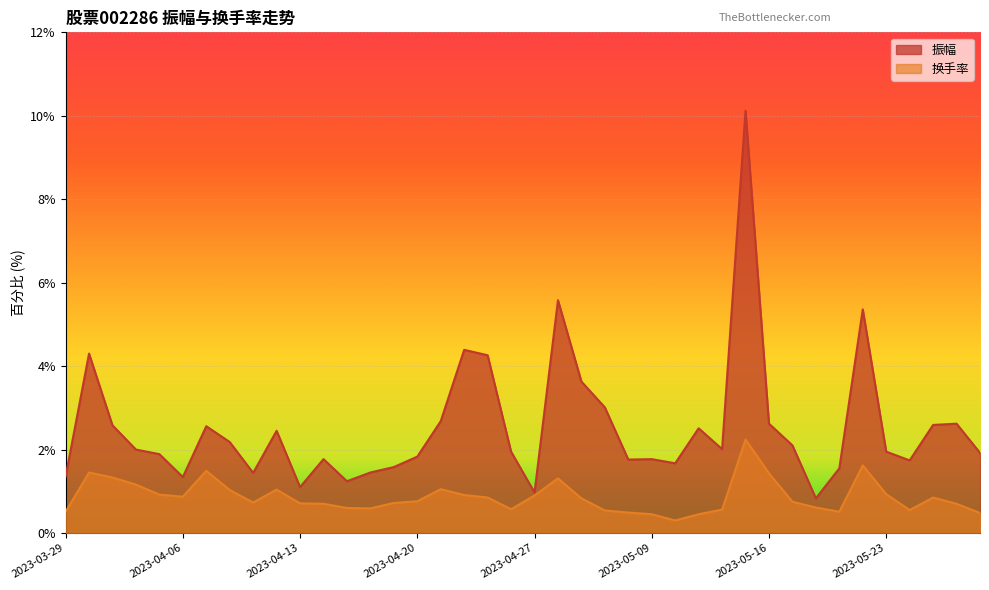

The value of 振幅 at 2023-05-10 is 0.5. True or false?

False